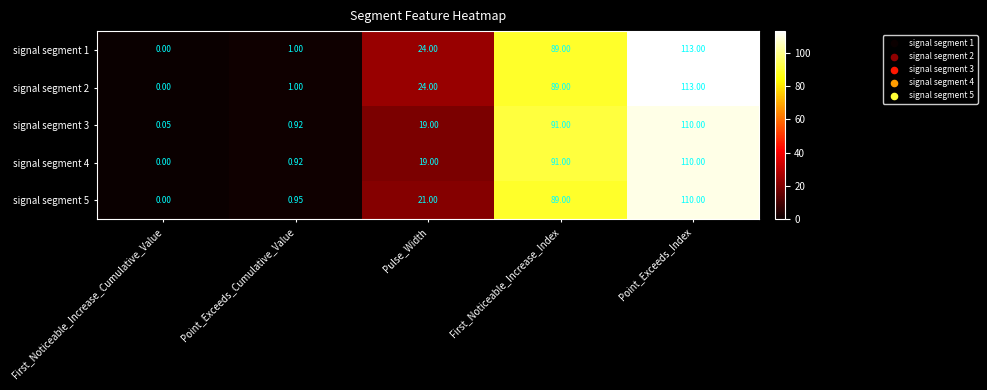

Is the value of signal segment 1 at Point_Exceeds_Index greater than the value of signal segment 4 at Pulse_Width?

Yes